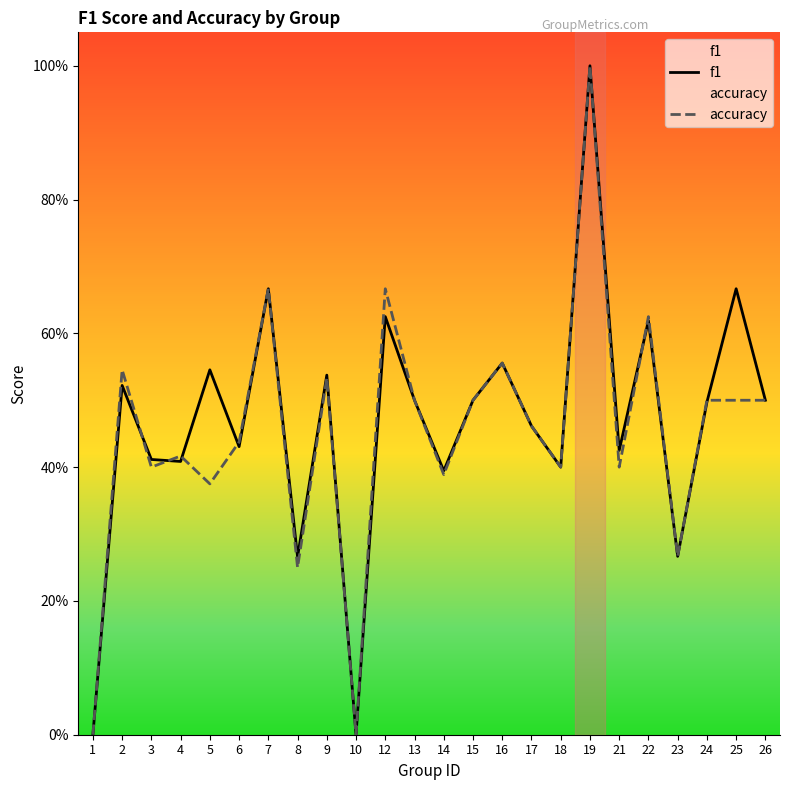

Does the chart display data point markers on the line(s)?

No